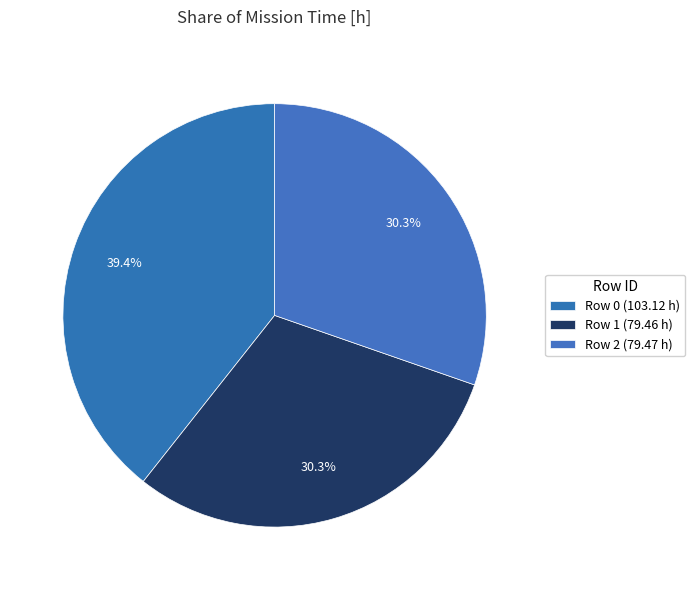

To the nearest percent, what portion does Row 1 represent?

30%